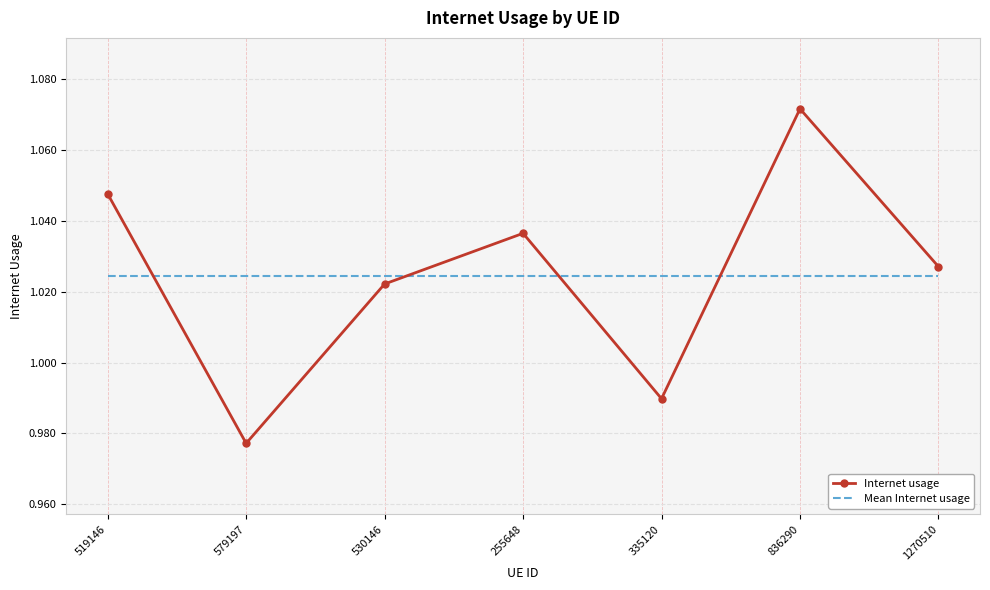

Which category has the highest value in the Internet usage series?

836290